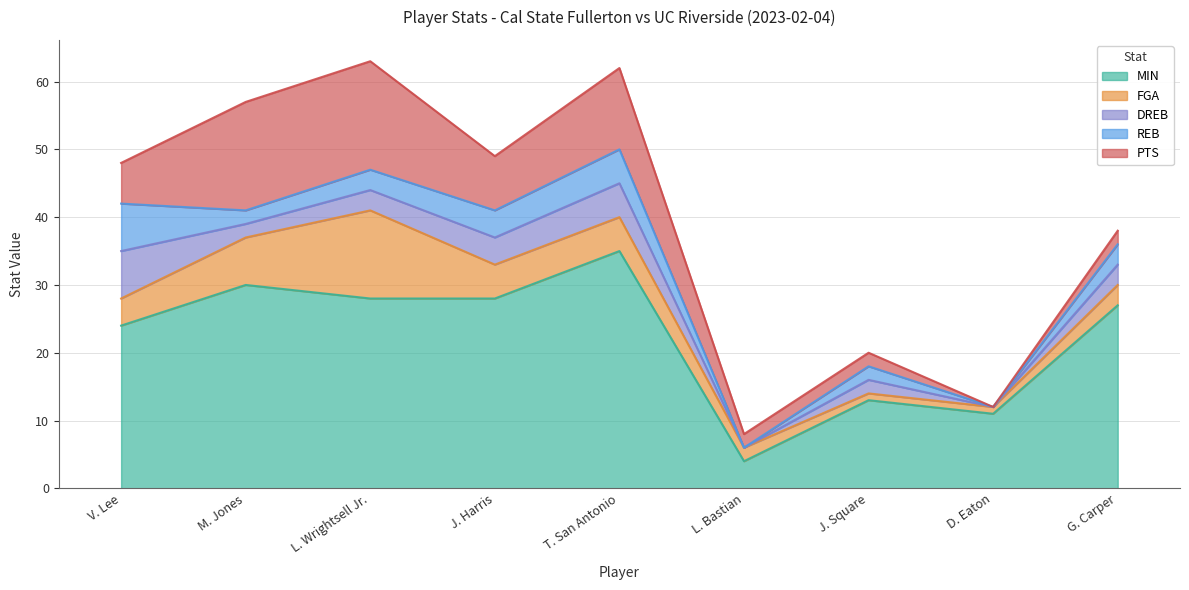

In FGA, how many points are higher than both neighbors (excluding endpoints)?

1